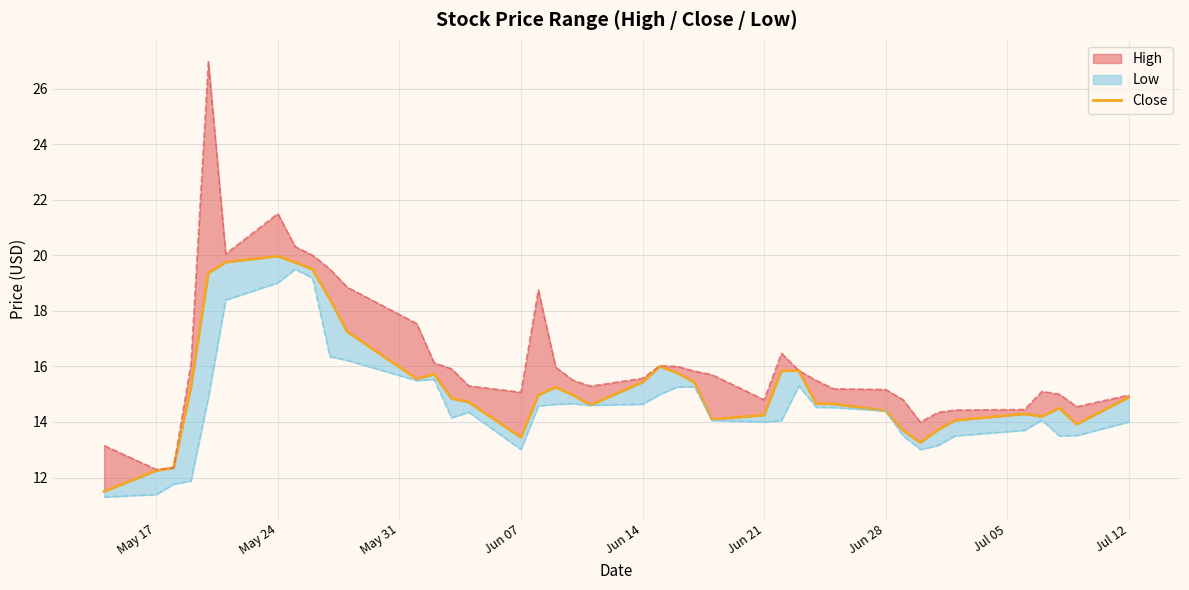

Reading left to right, transcribe all the data shown in this chart.

11.5	12.2	12.4	15.3	19.4	19.8	20.0	19.7	19.5	18.4	17.2	15.6	15.7	14.9	14.7	13.4	15.0	15.2	15.0	14.6	15.4	16.0	15.8	15.4	14.1	14.2	15.8	15.9	14.7	14.6	14.4	13.7	13.3	13.7	14.1	14.3	14.2	14.5	13.9	14.9